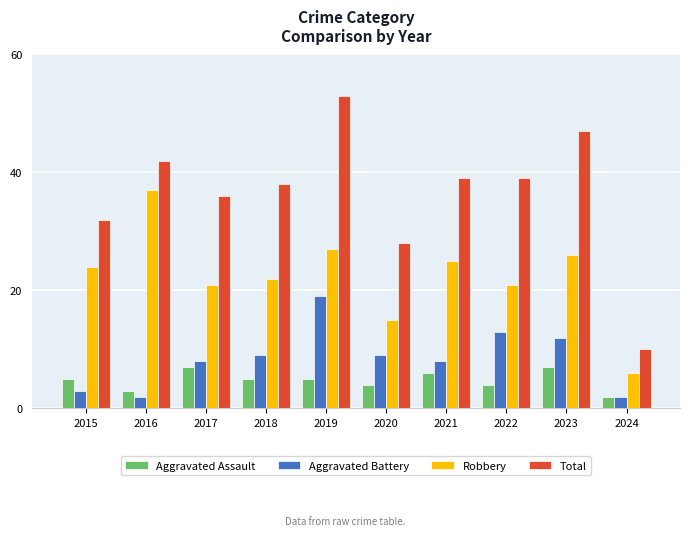

What are all the series names shown in the legend?

Aggravated Assault, Aggravated Battery, Robbery, Total